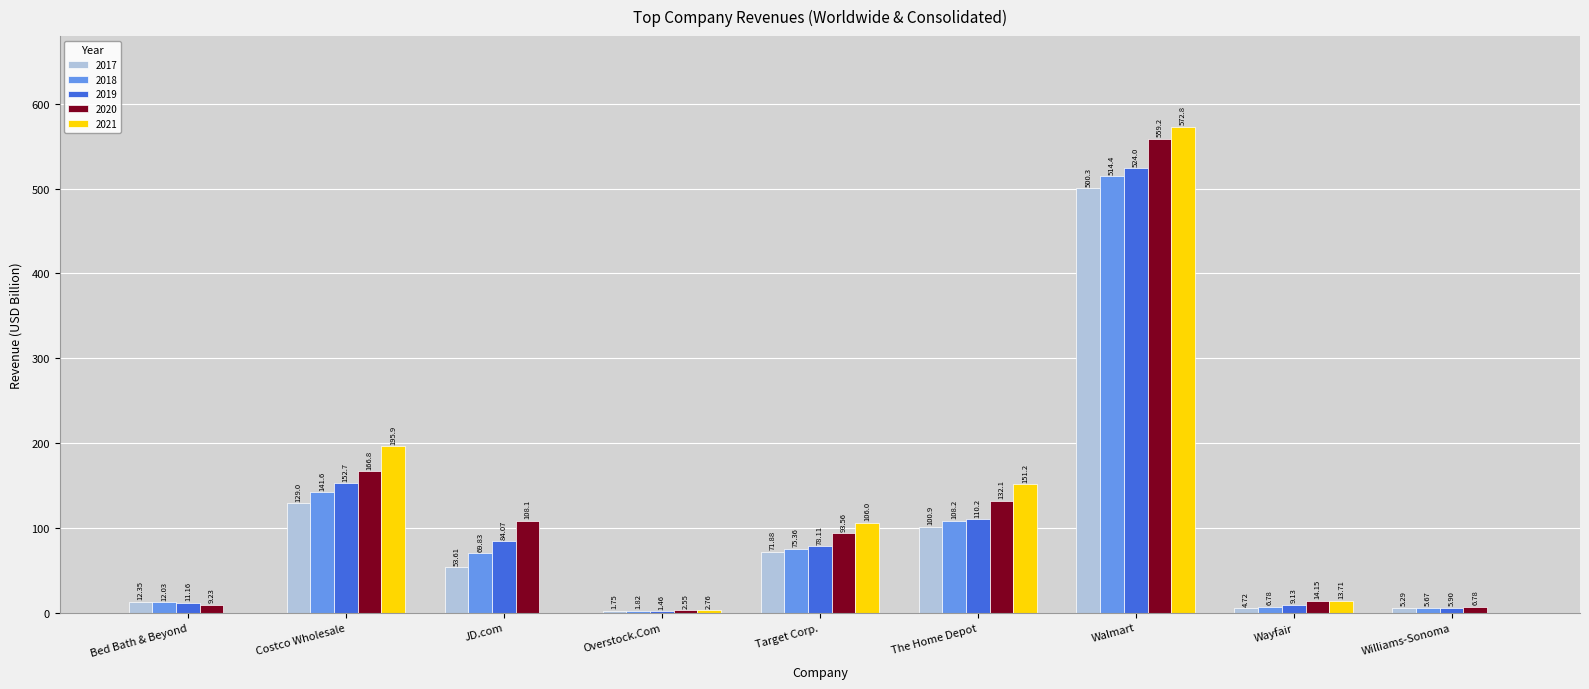

How many groups of bars are there?

9